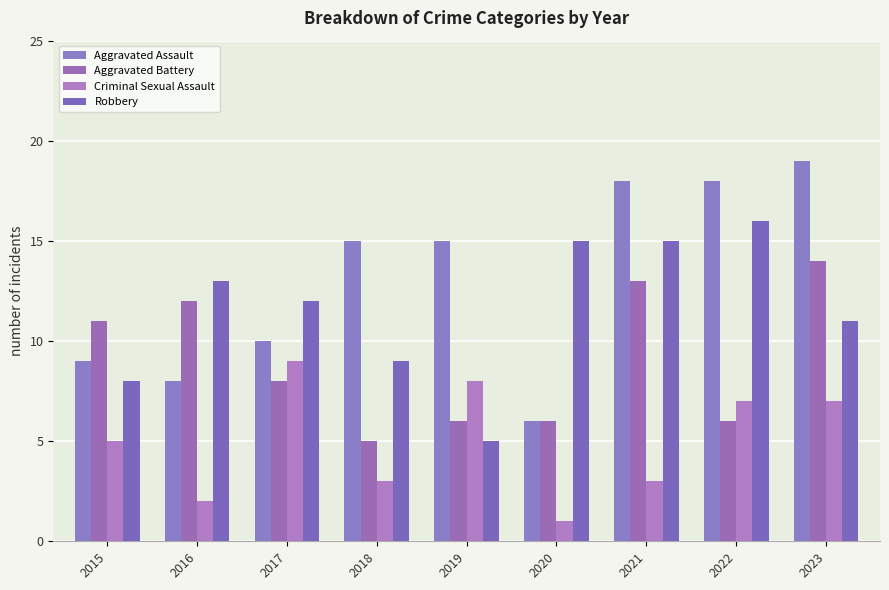

At which label is Robbery closest to 10?

2018